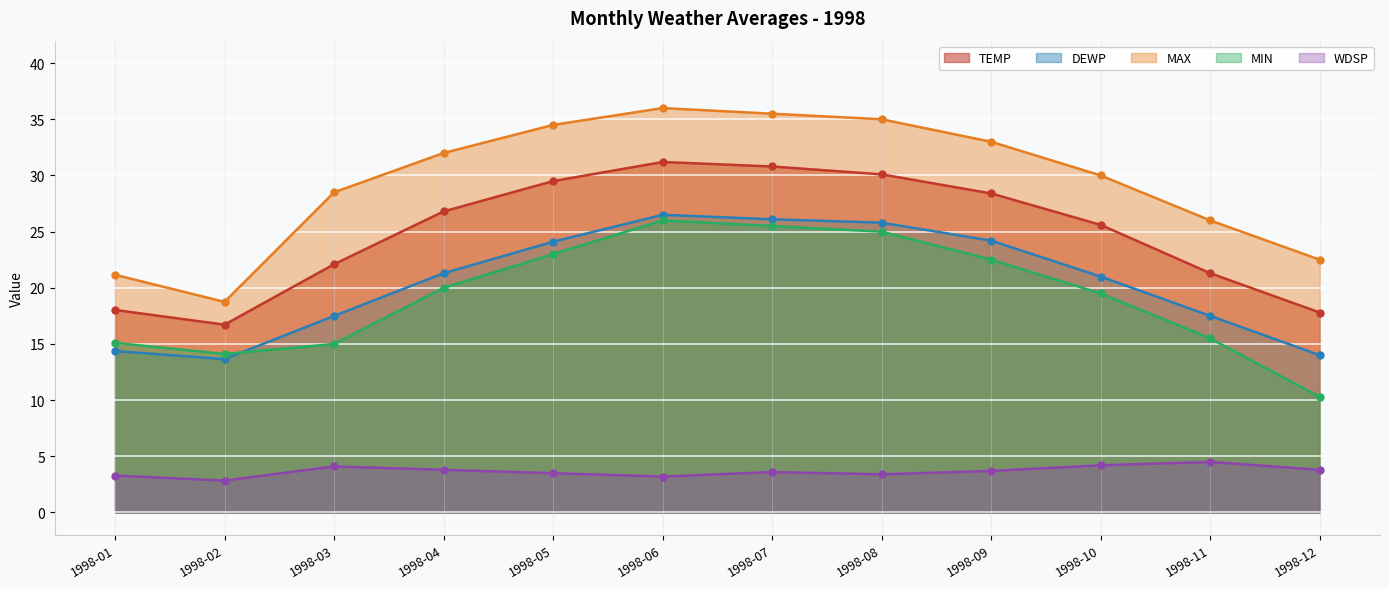

True or false: DEWP and TEMP cross at least once.

False